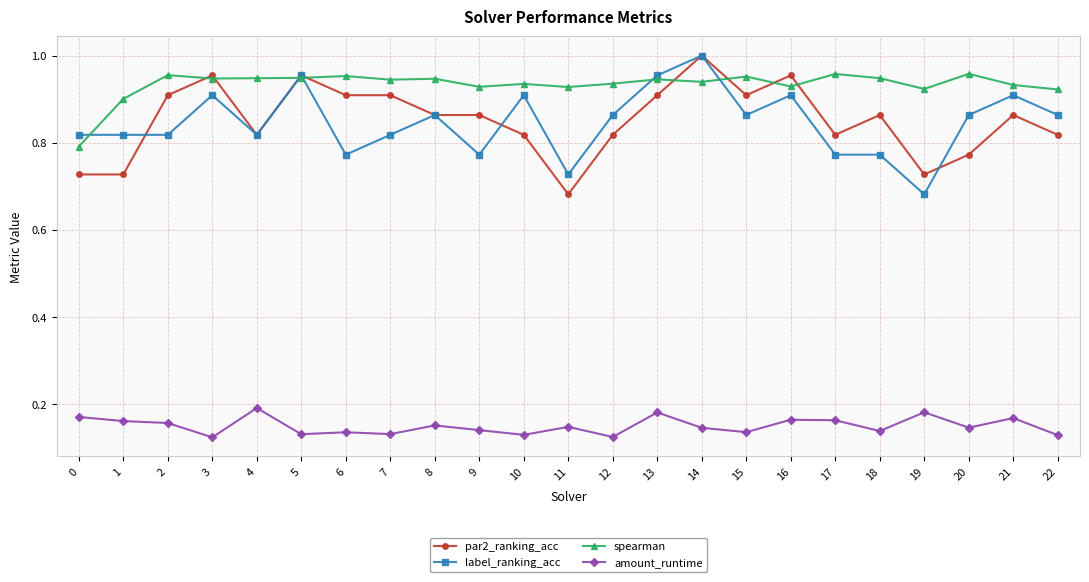

How many lines are shown in the chart?

4